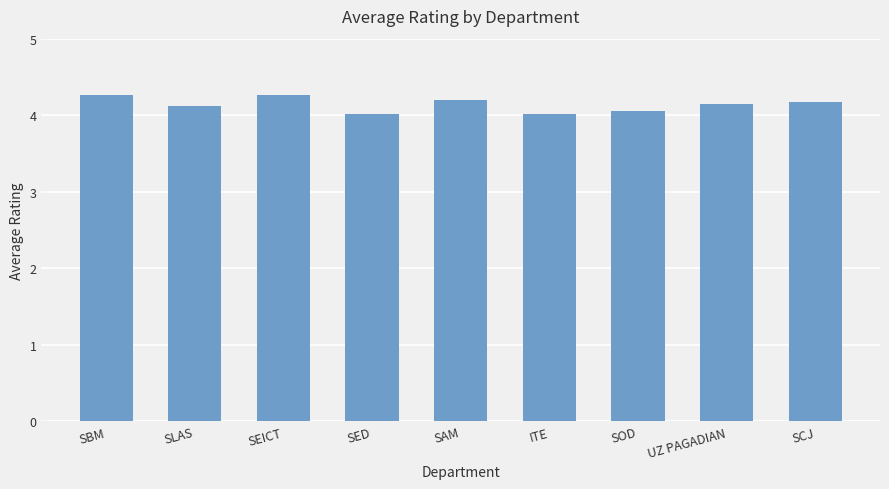

What is the smallest value displayed?

4.0